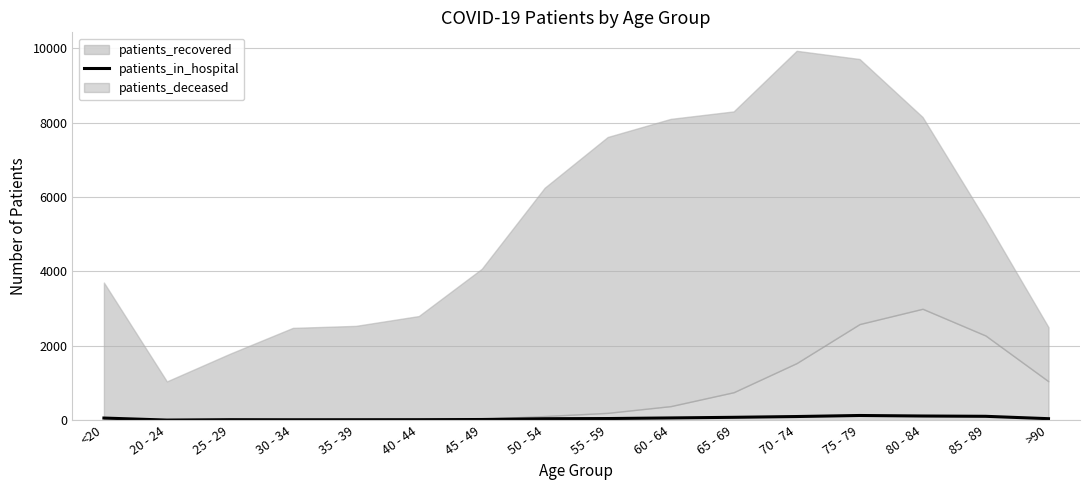

How many data points does each series have?

16